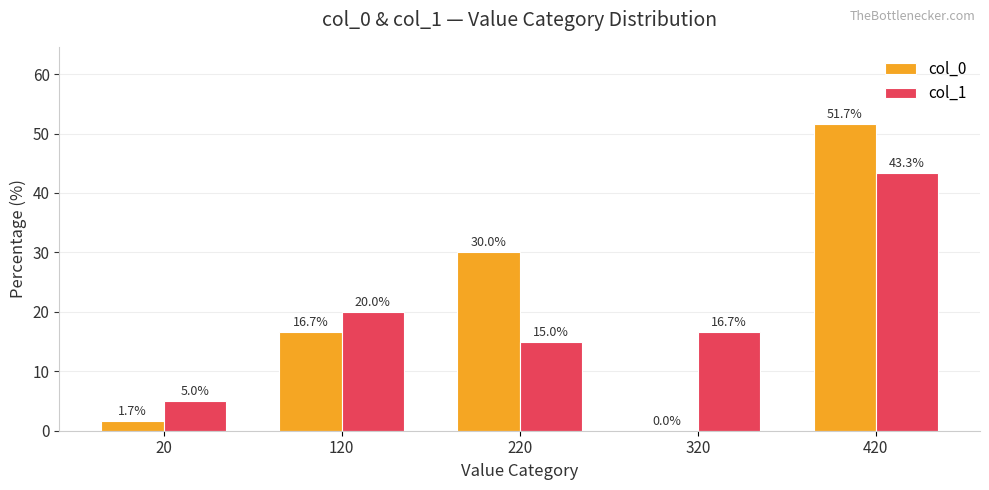

What is the highest value of the col_0 series?

51.7